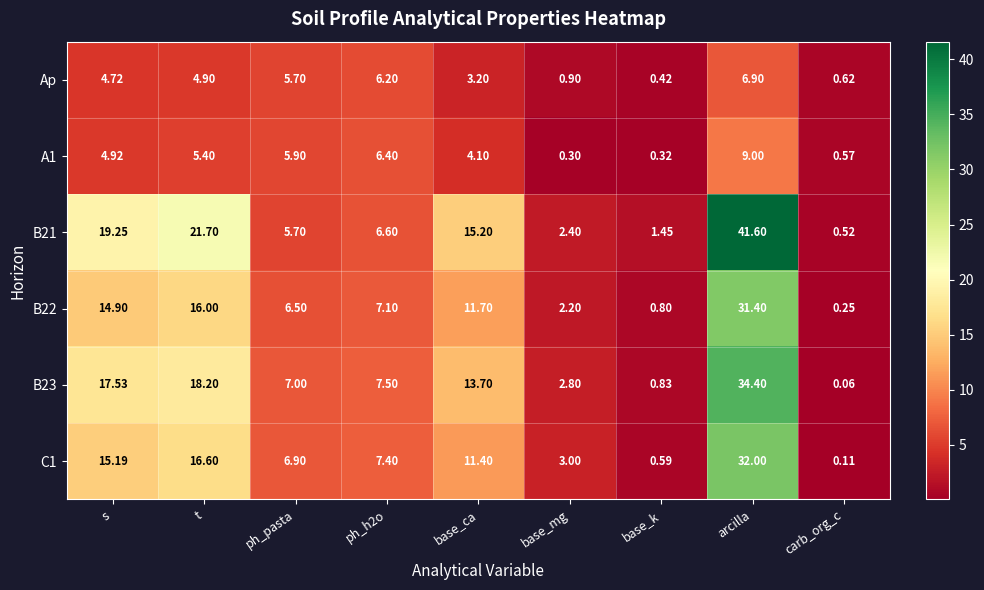

At which label does B23 first exceed 7?

s